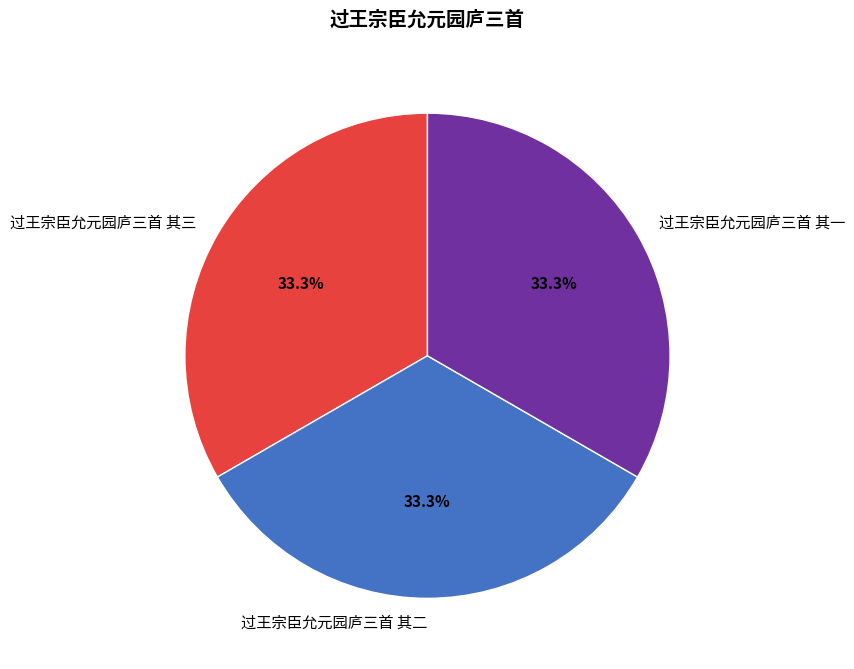

What is the ratio of the value at 过王宗臣允元园庐三首 其三 to the value at 过王宗臣允元园庐三首 其二?

1.0